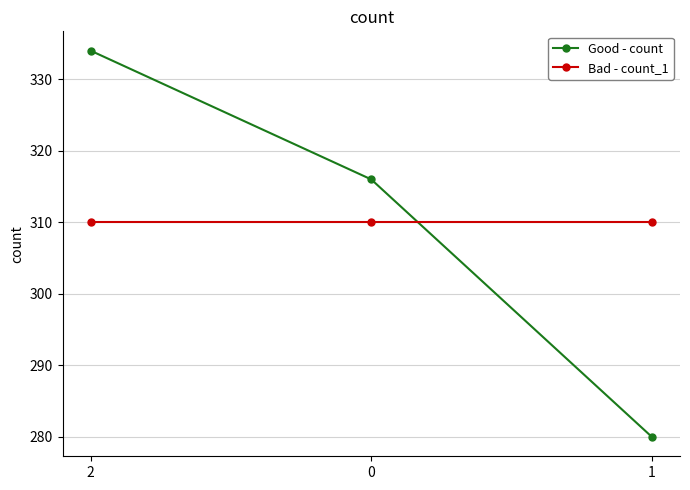

Which series changed the most between 0 and 1?

Good - count